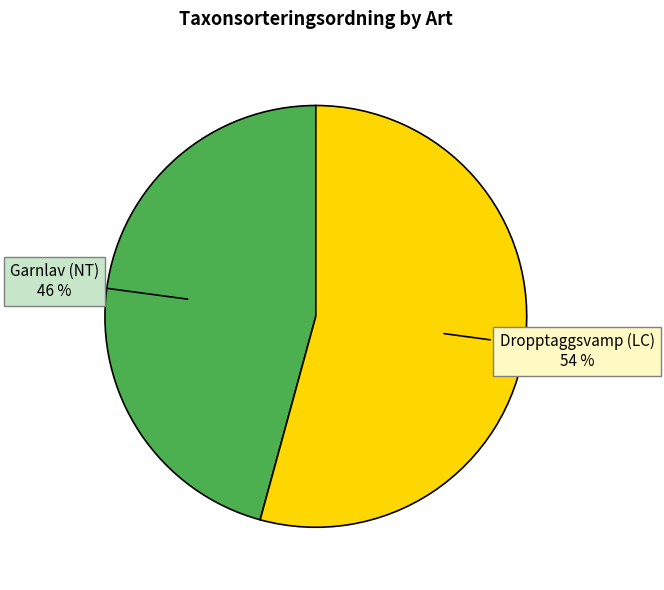

To the nearest percent, what is the average slice percentage?

50%